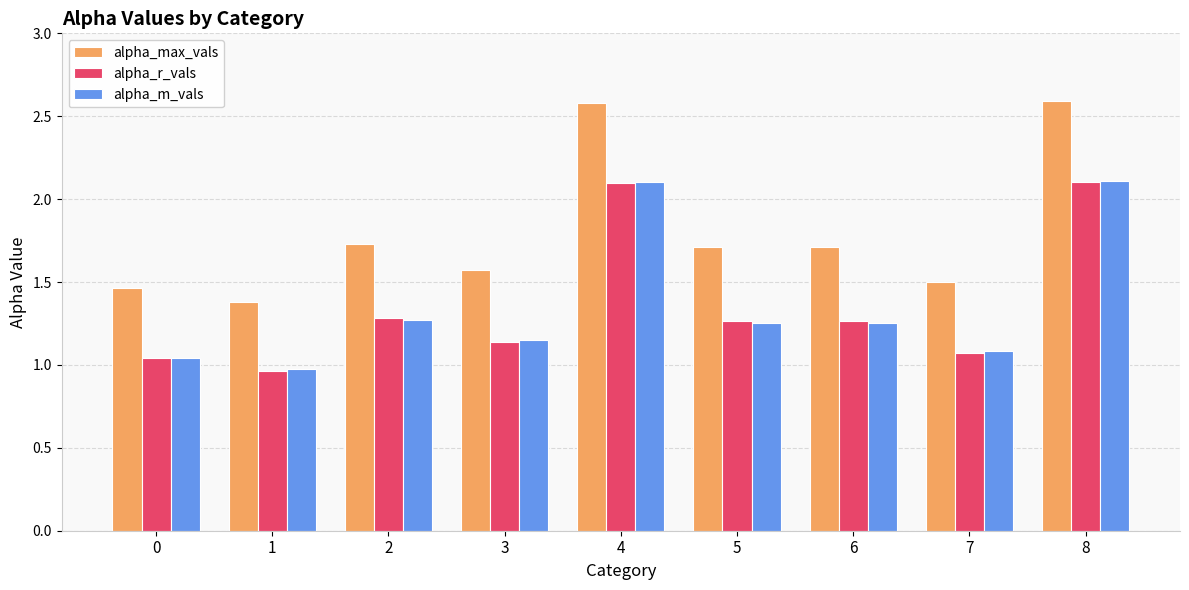

What is the sum of all alpha_r_vals values?

12.2